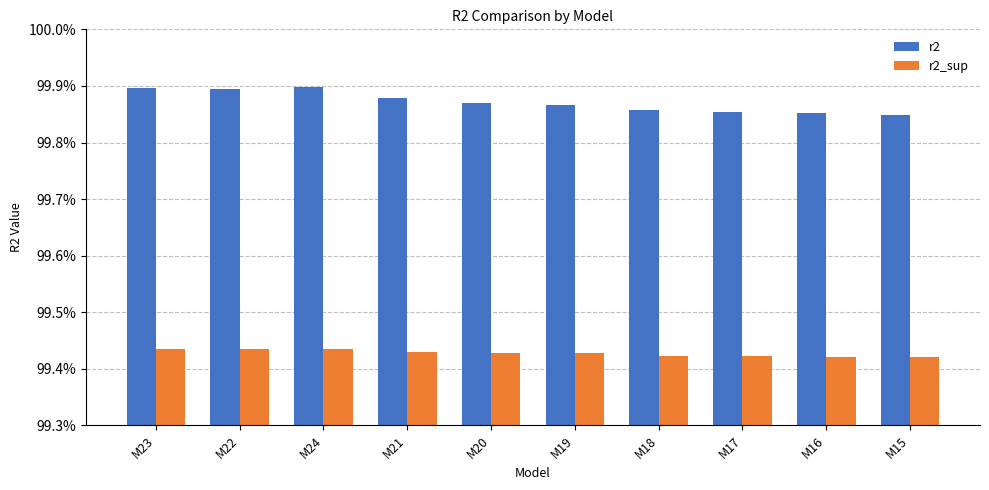

Are the bars horizontal?

No